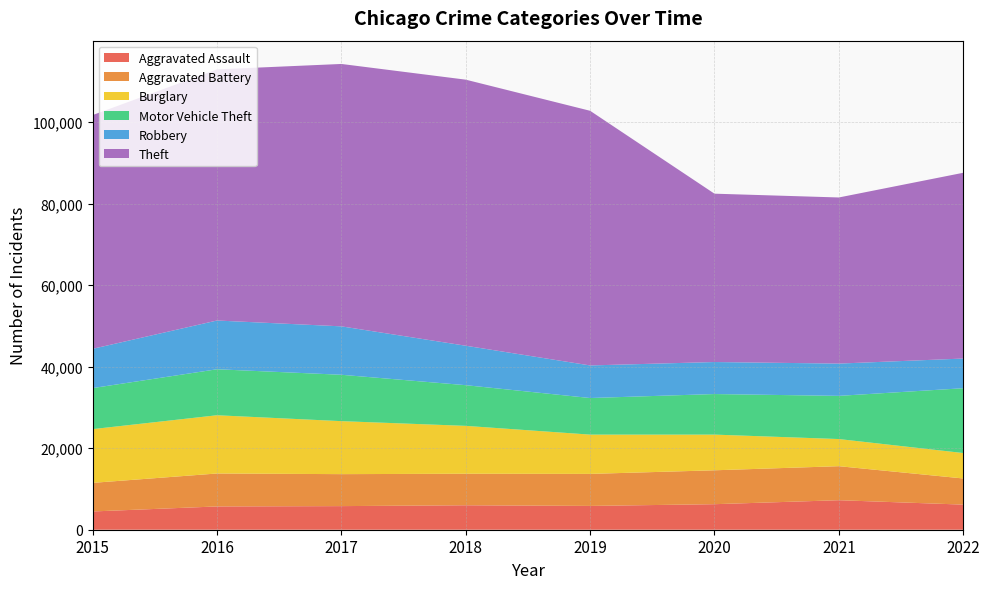

Reading left to right, extract all data points from this chart.

Aggravated Assault: 4480	5712	5793	6001	5840	6263	7242	6161
Aggravated Battery: 7018	8085	7845	7735	7857	8319	8348	6416
Burglary: 13184	14289	13001	11746	9639	8755	6658	6240
Motor Vehicle Theft: 10068	11286	11380	9983	8978	9953	10595	15899
Robbery: 9638	11960	11880	9679	7994	7856	7919	7285
Theft: 57350	61618	64380	65282	62480	41304	40758	45576